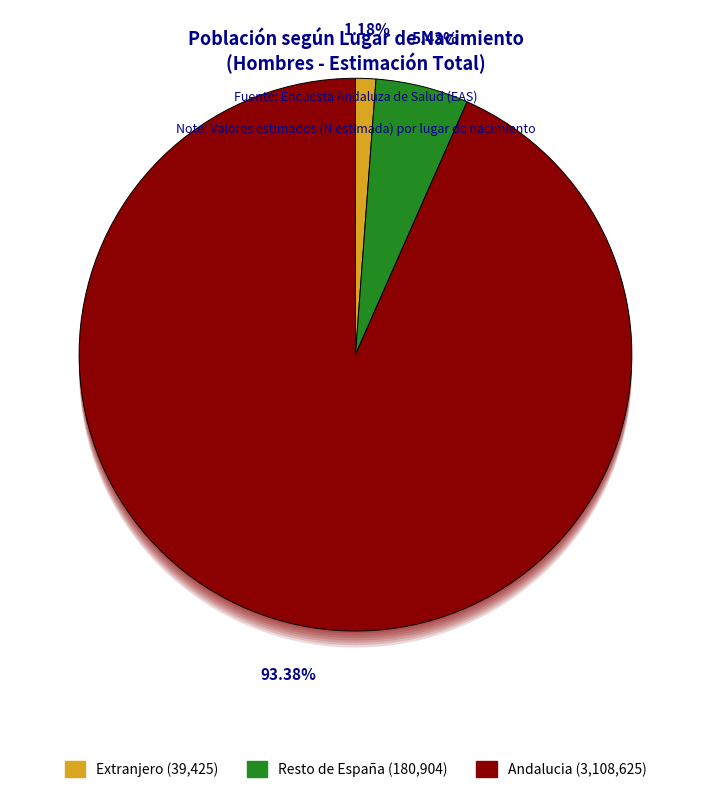

How many slices are in this pie chart?

3